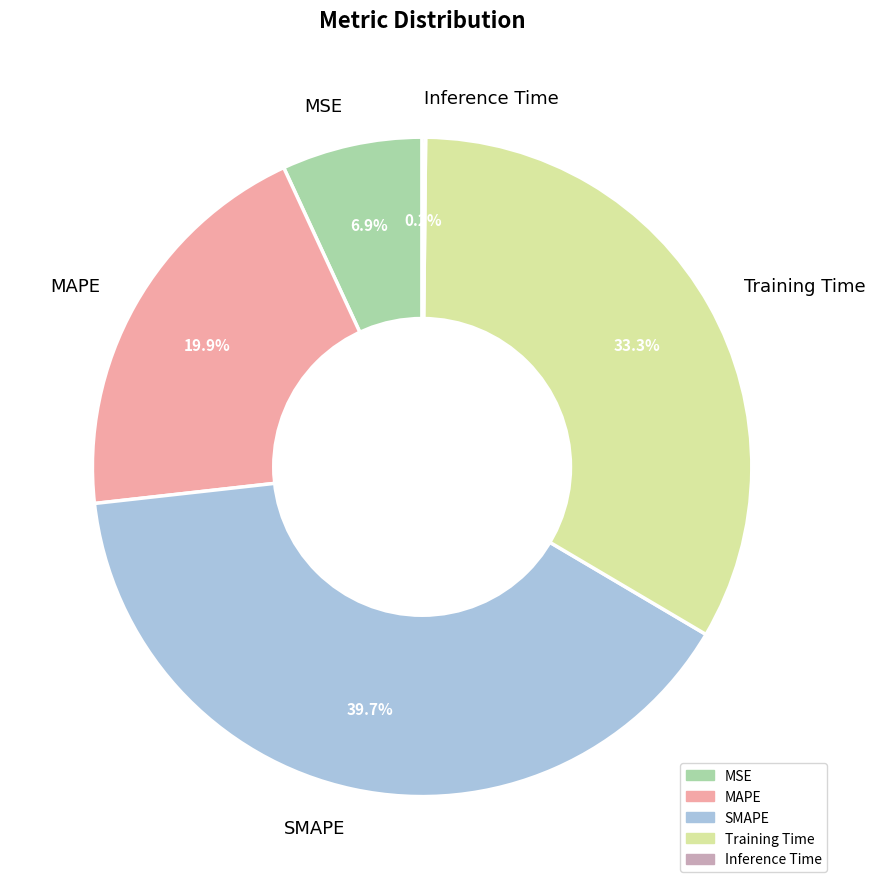

Does any single category account for the majority?

No